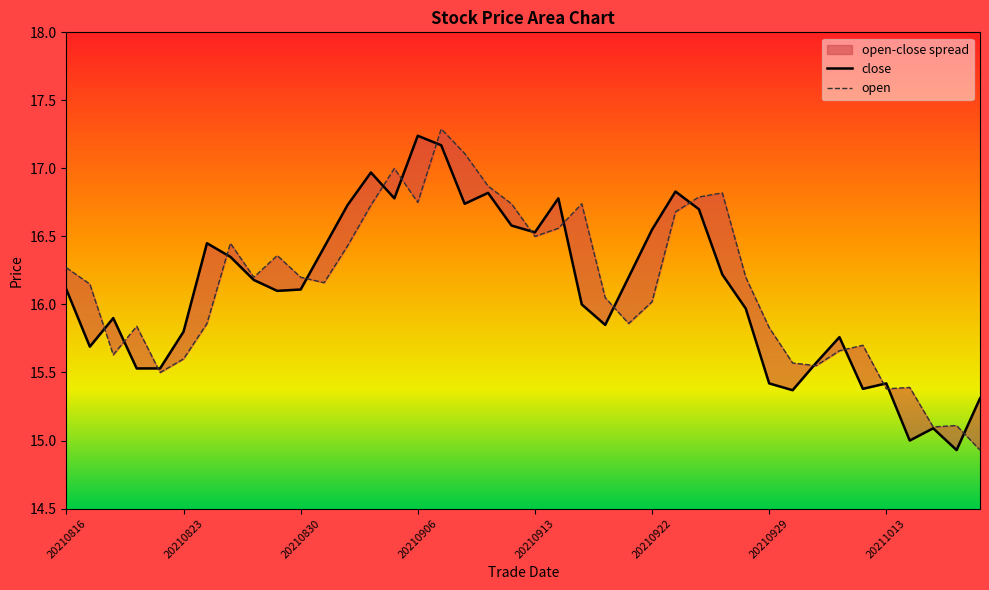

How many data points does each series have?

40